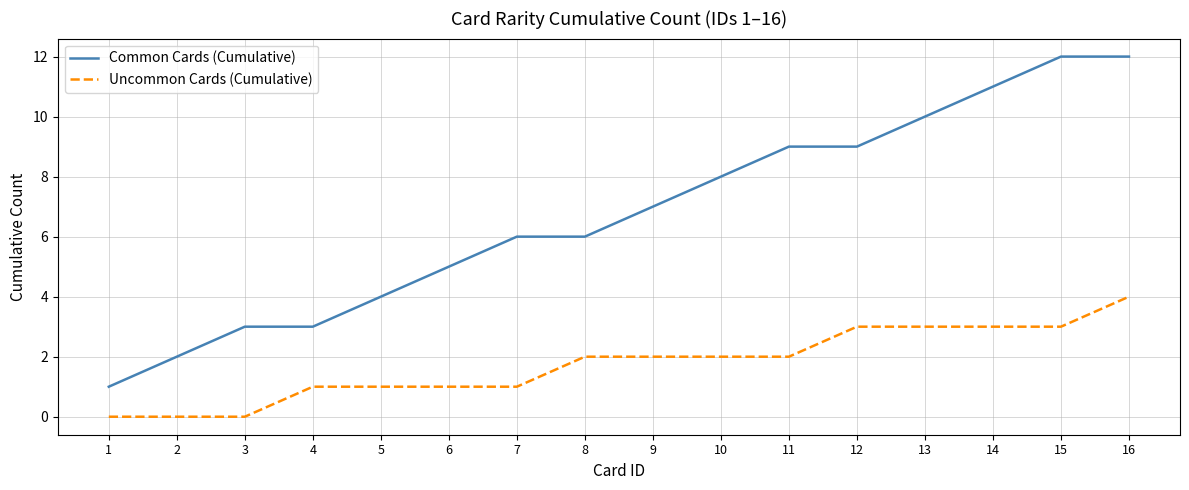

List the series in order of their overall mean, highest first.

Common Cards (Cumulative), Uncommon Cards (Cumulative)